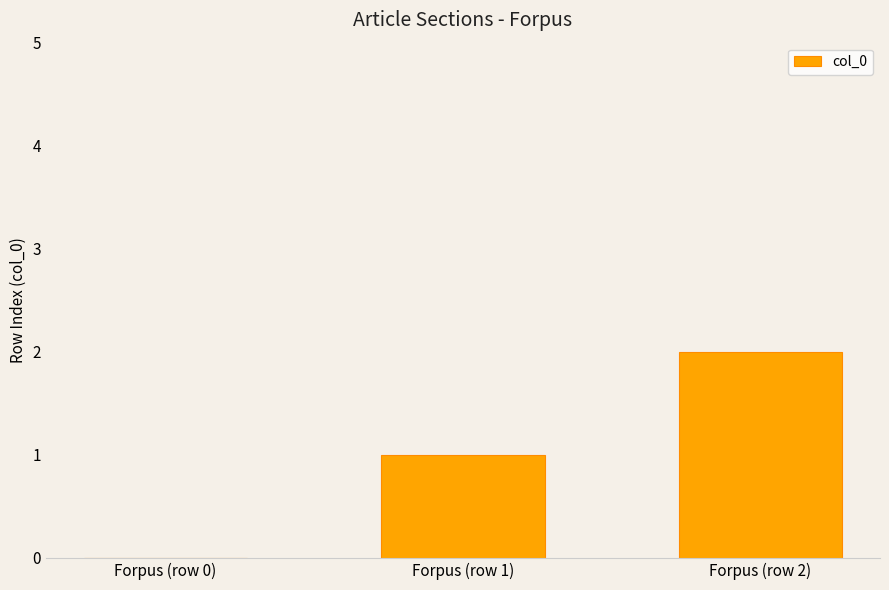

True or false: the data shows 0 at Forpus (row 0).

True